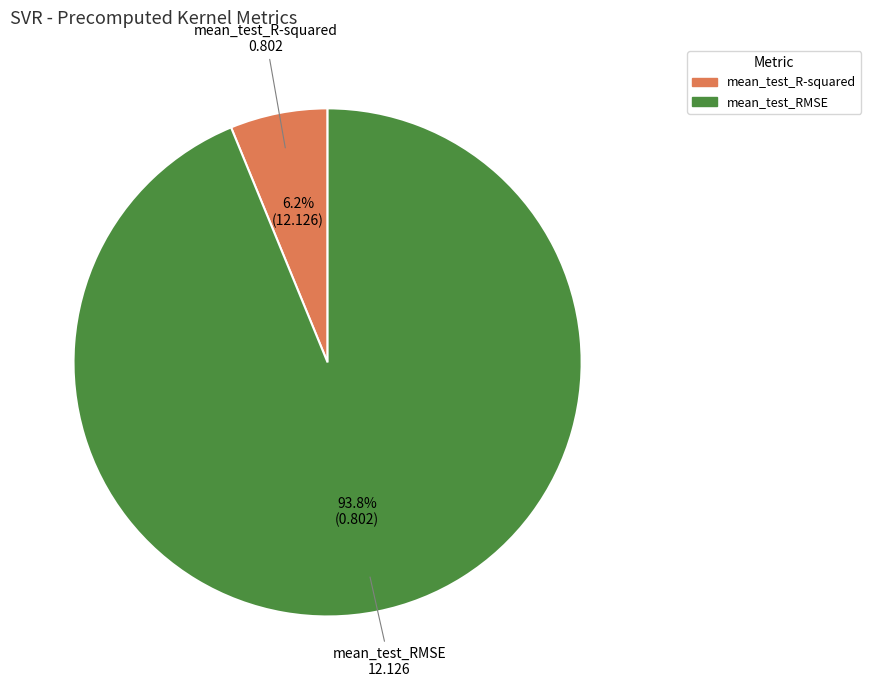

What is the total percentage of mean_test_R-squared and mean_test_RMSE?

100.0%